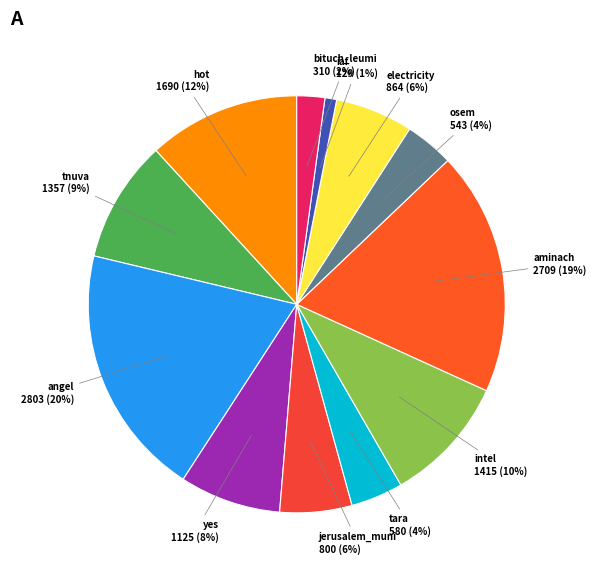

Is it true that iaf is 15% of the pie?

False